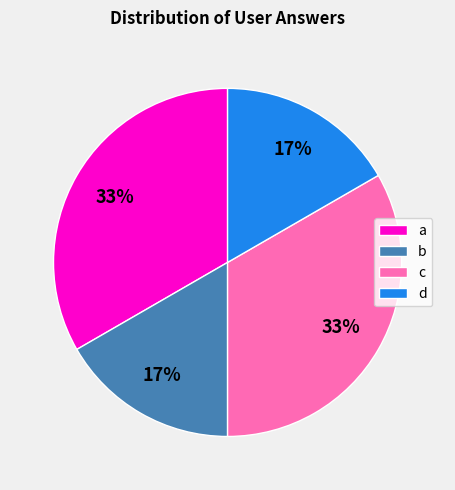

Which has a higher value, d or a?

a